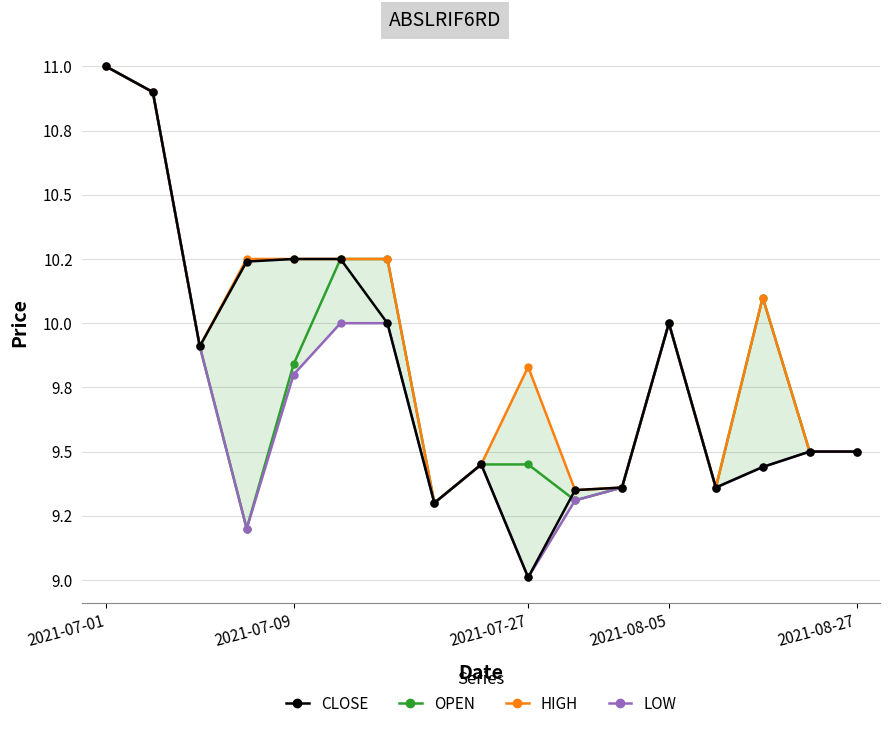

Rank the series by their maximum value, from lowest to highest.

CLOSE, OPEN, HIGH, LOW